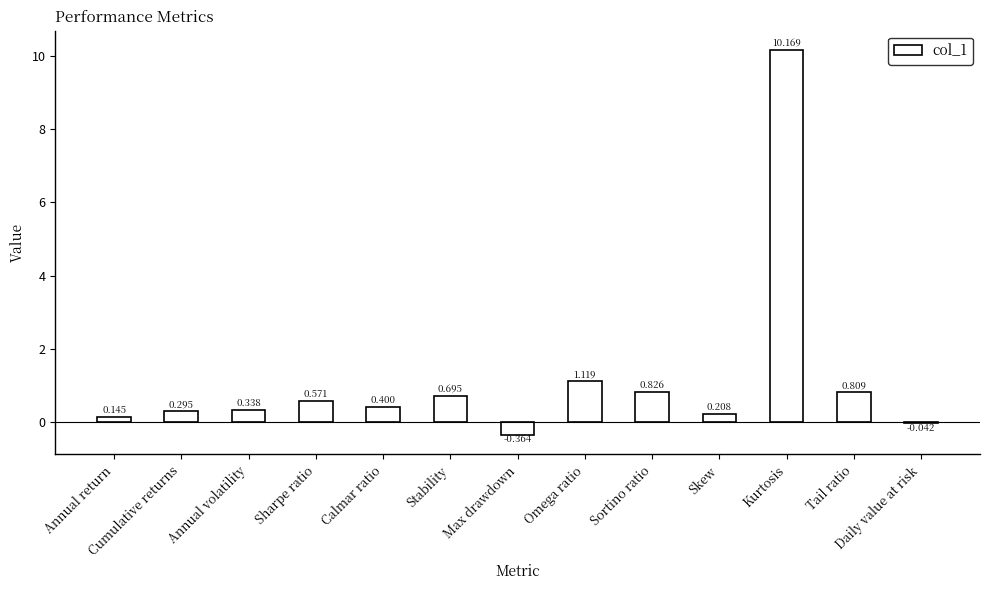

How many values are below 0?

2